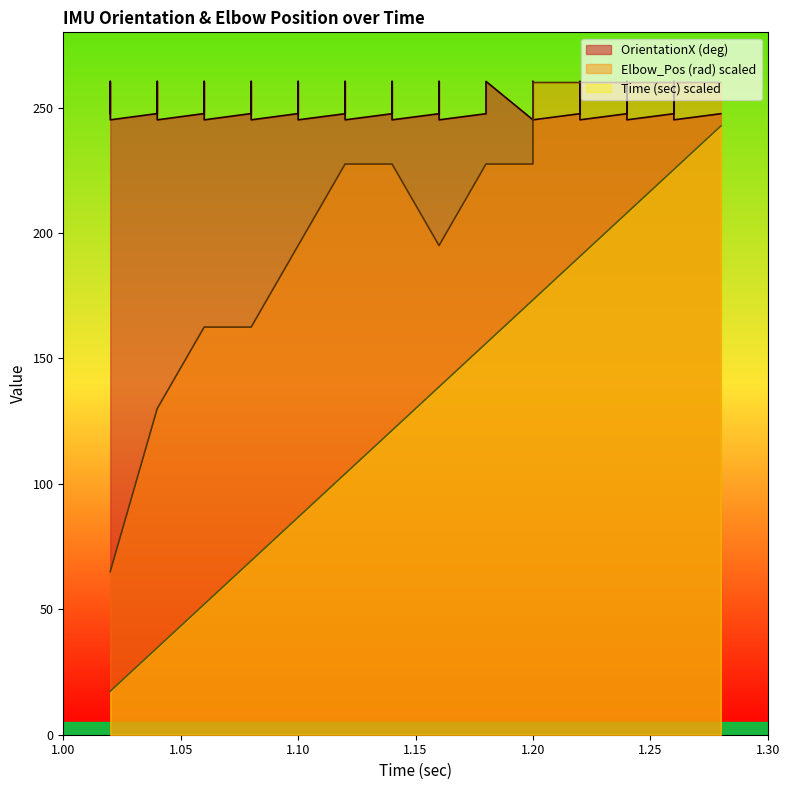

What is the difference between the maximum and minimum values in the Time (sec) series?

225.3